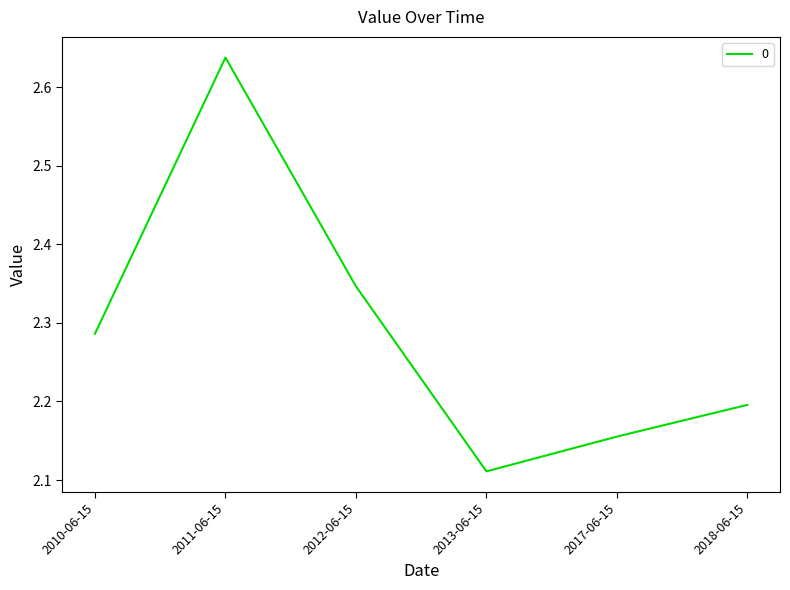

What is the change in value from 2011-06-15 to 2012-06-15?

-0.3